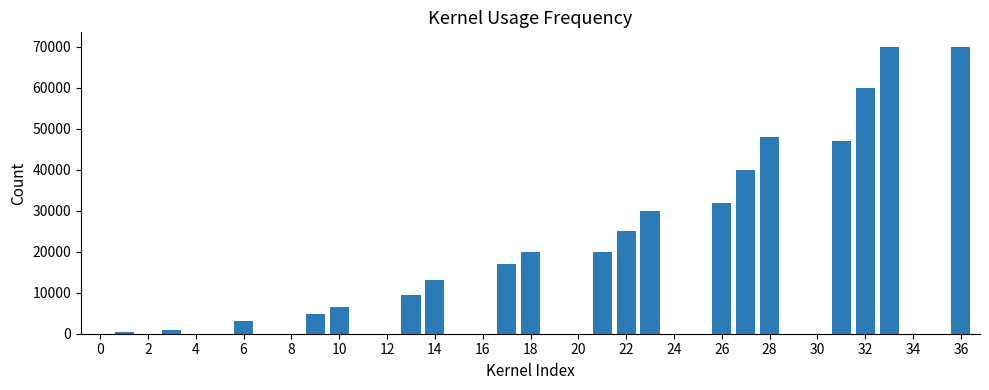

What is the average value?

13977